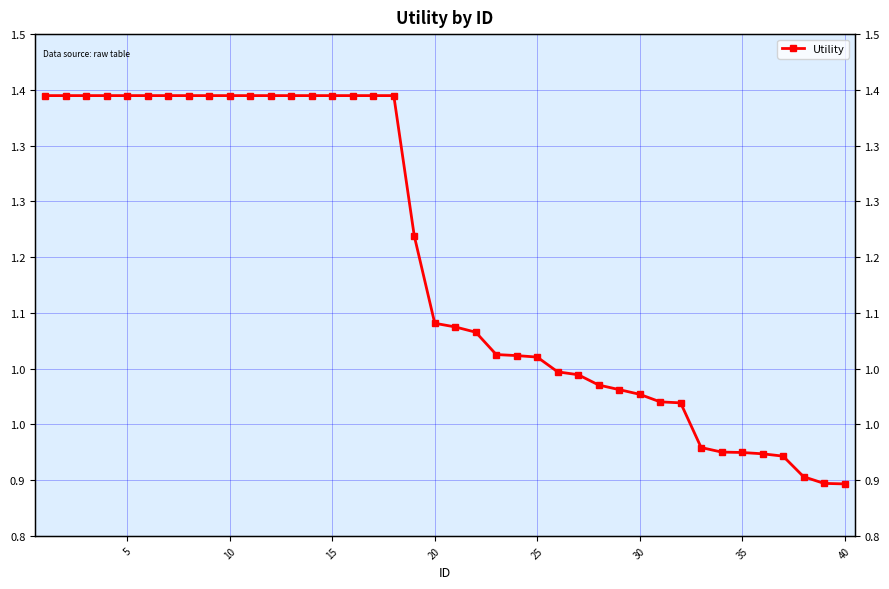

How many data points does each series have?

40